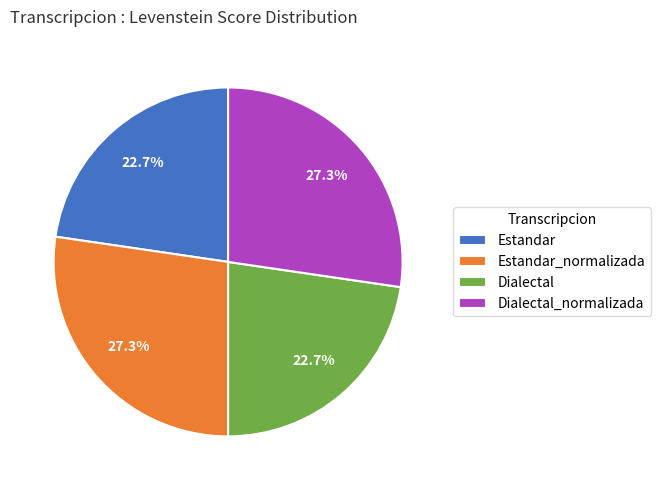

What percentage is the Estandar slice, to the nearest percent?

23%